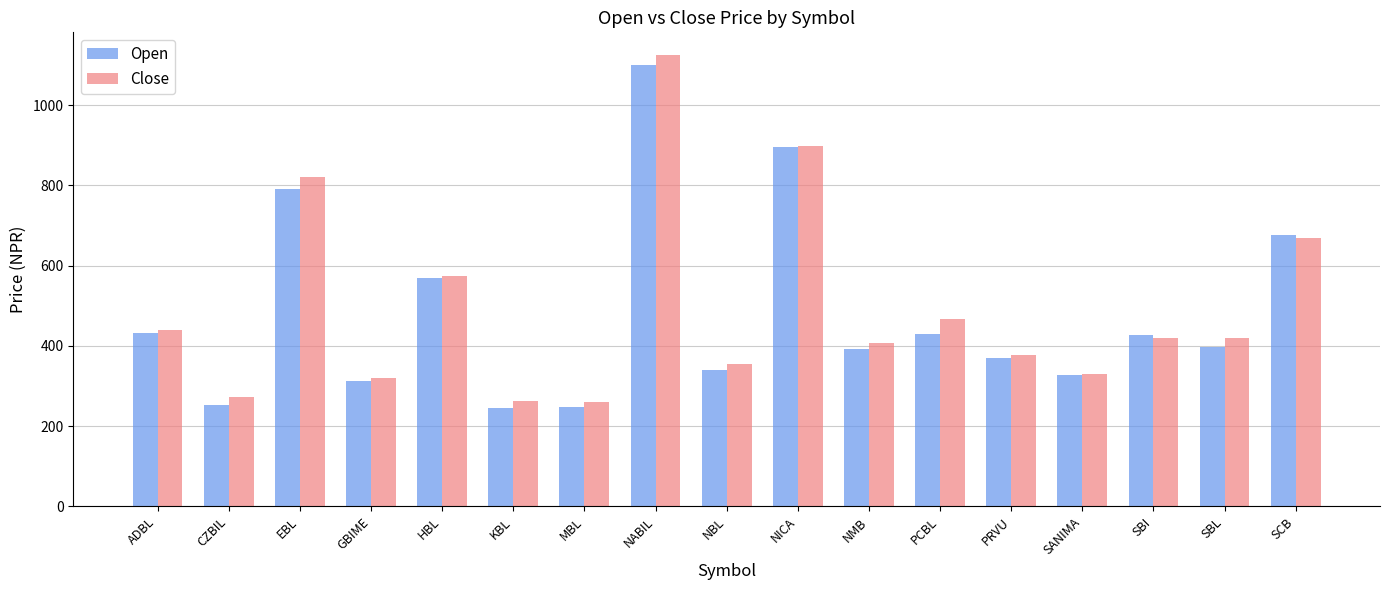

Between HBL and SCB, which series saw the biggest shift?

Open